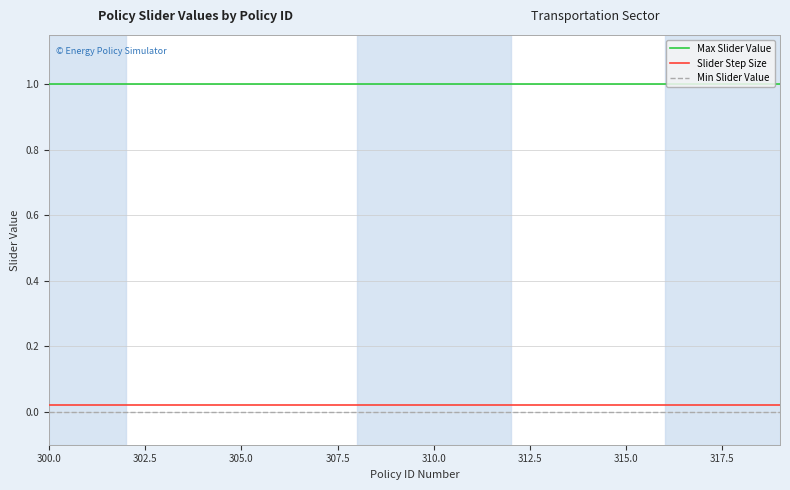

What is the maximum value for Max Slider Value?

1.0